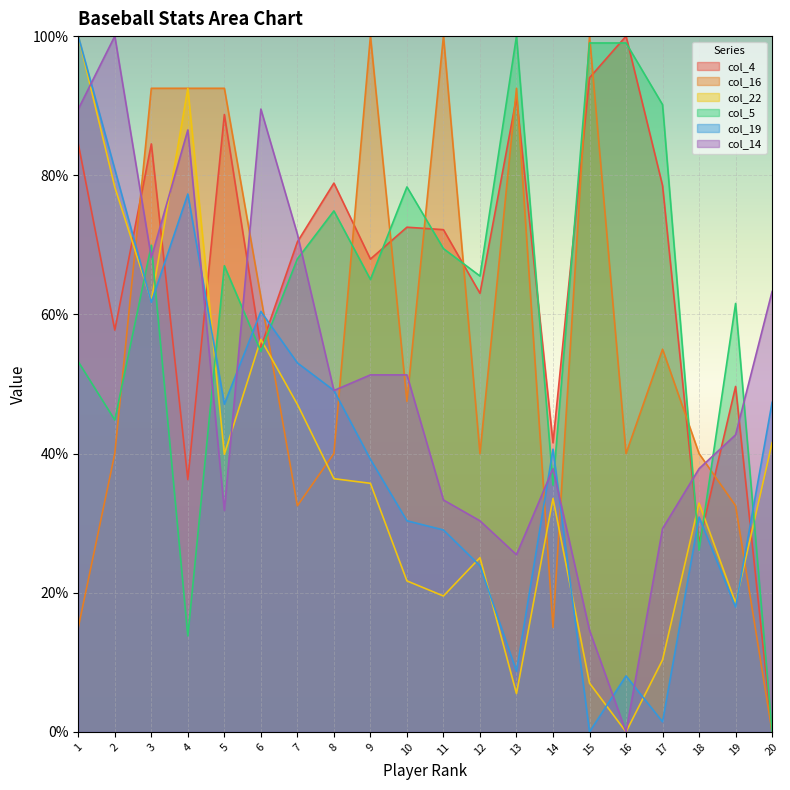

At which label does col_19 reach its minimum?

15